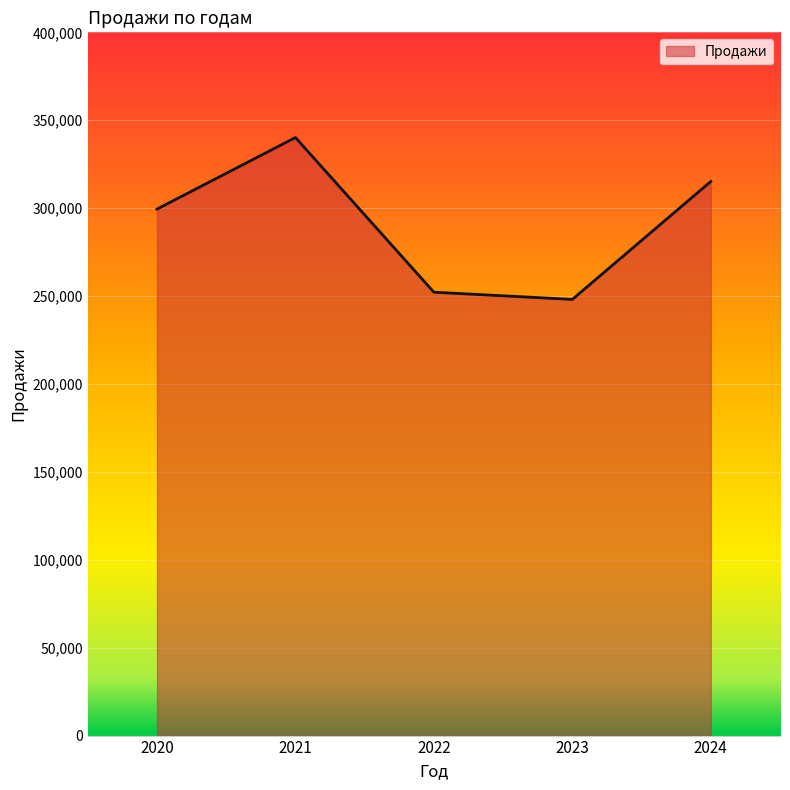

Reading left to right, what are all the values shown in this chart?

2020=299475	2021=340169	2022=252188	2023=248103	2024=315163